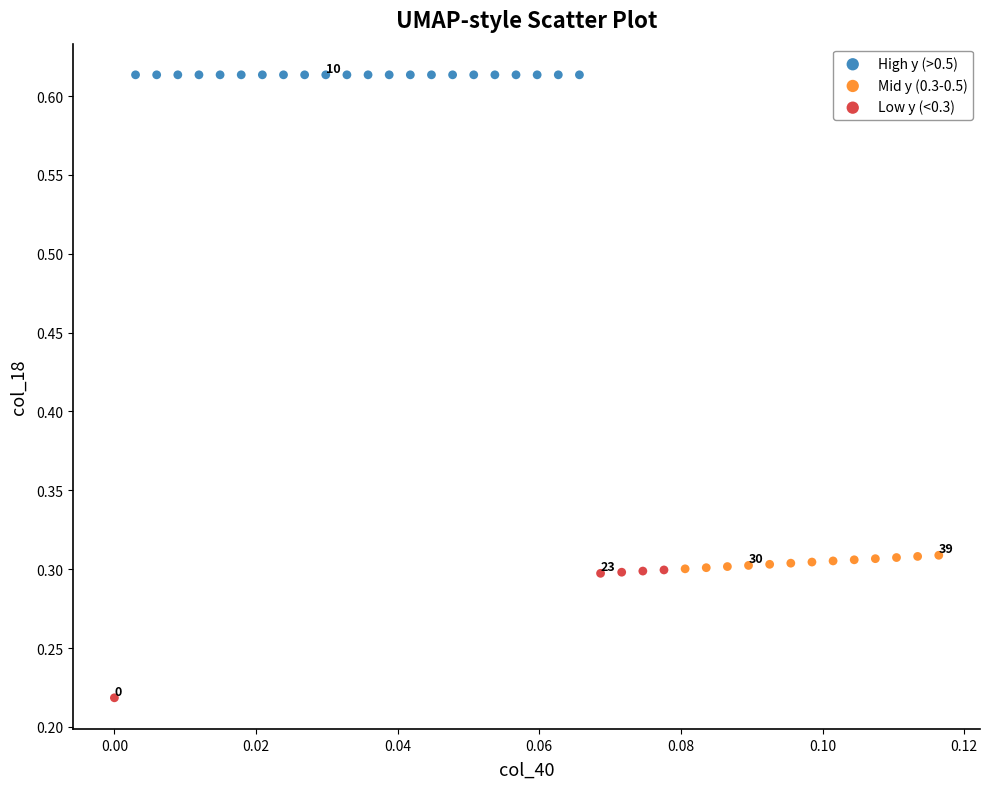

Which series reaches the maximum Y coordinate?

High y (>0.5)